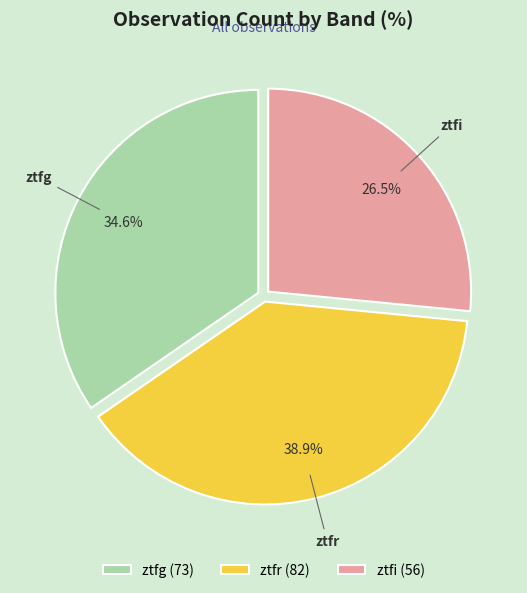

Is the sum of ztfi and ztfg greater than half?

Yes